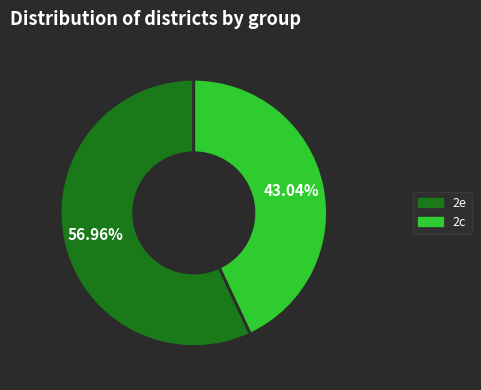

To the nearest percent, what percentage of the pie is 2e?

57%